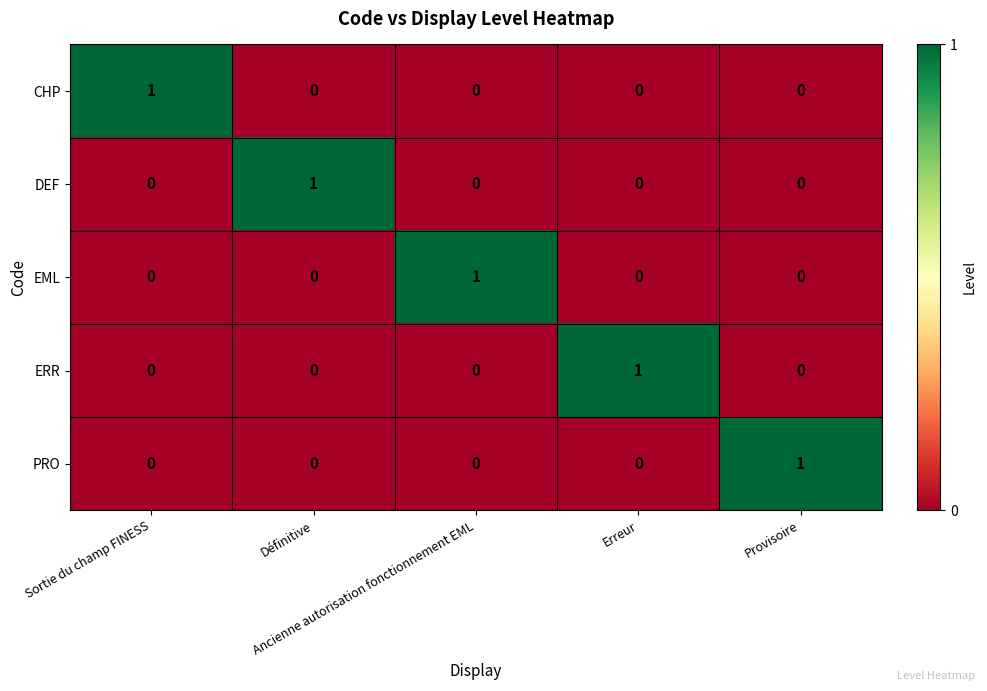

How many ERR values are between 0 and 1?

5